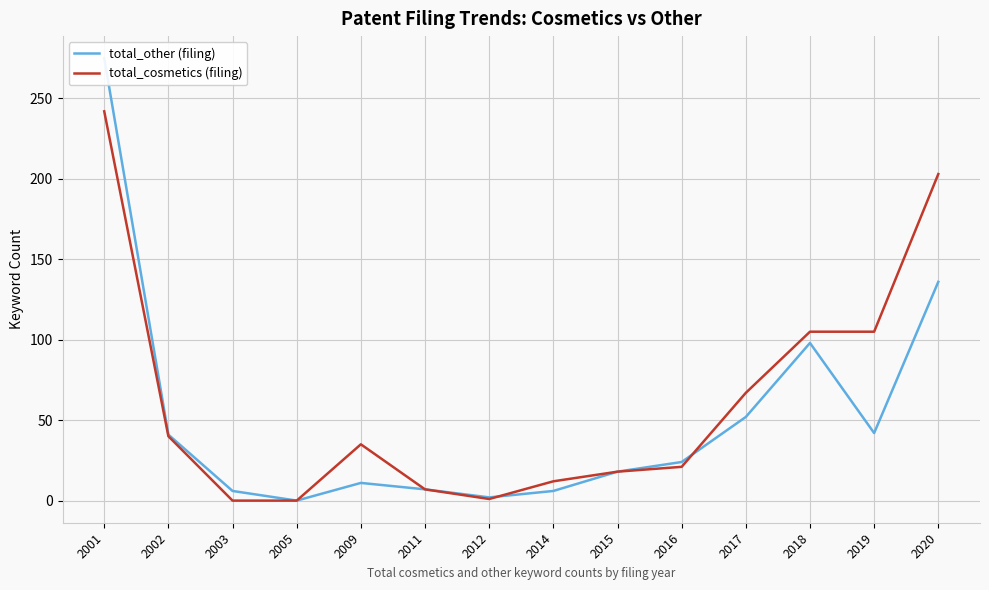

Where does the total_other (filing) series first go above 24?

2001